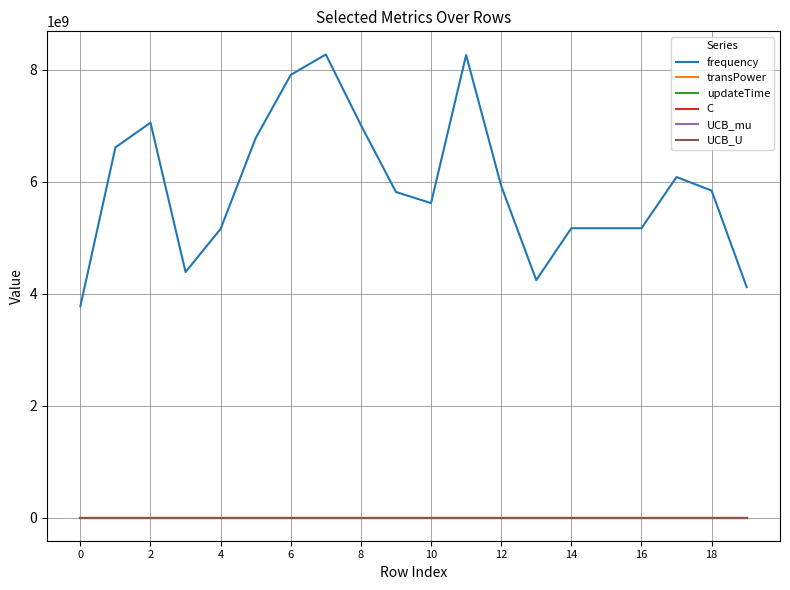

Does the chart have visible grid lines?

Yes